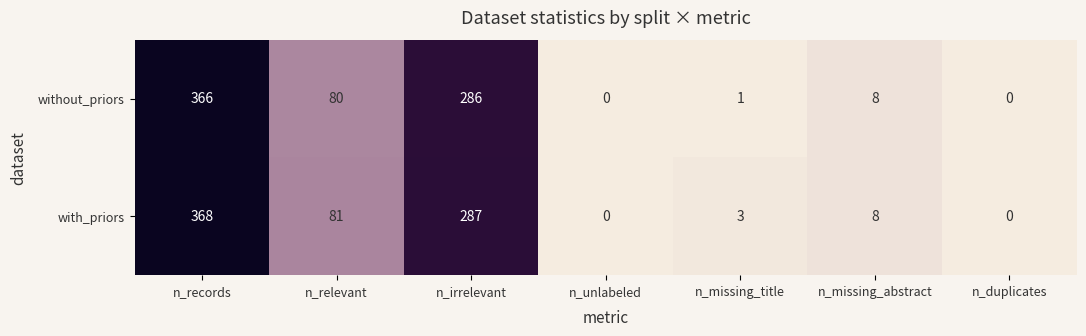

Rank the series by their average value, from lowest to highest.

without_priors, with_priors